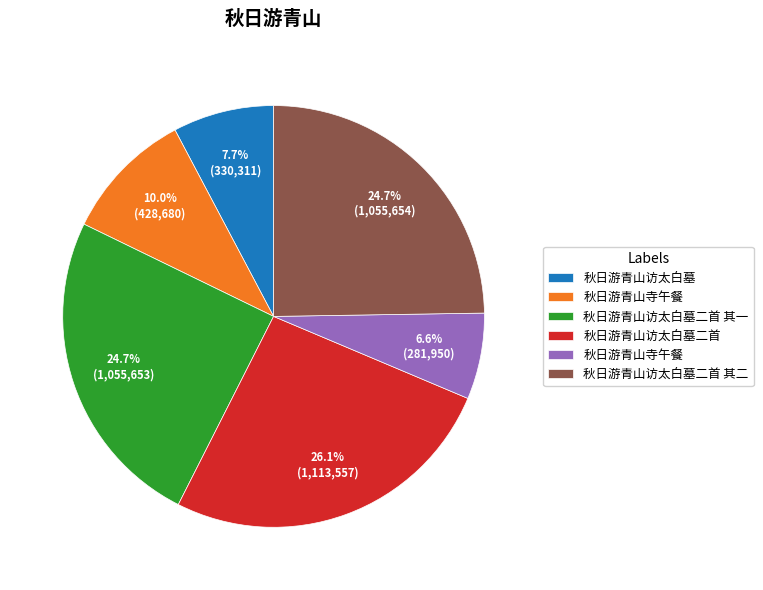

Is there any slice that represents more than half of the pie?

No